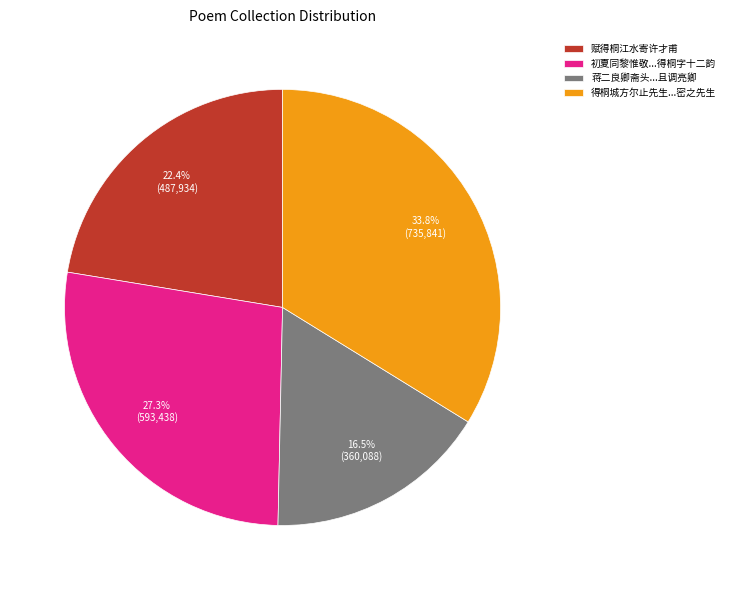

Combined, what portion of the pie is 初夏同黎惟敬...得桐字十二韵 and 赋得桐江水寄许才甫?

49.7%